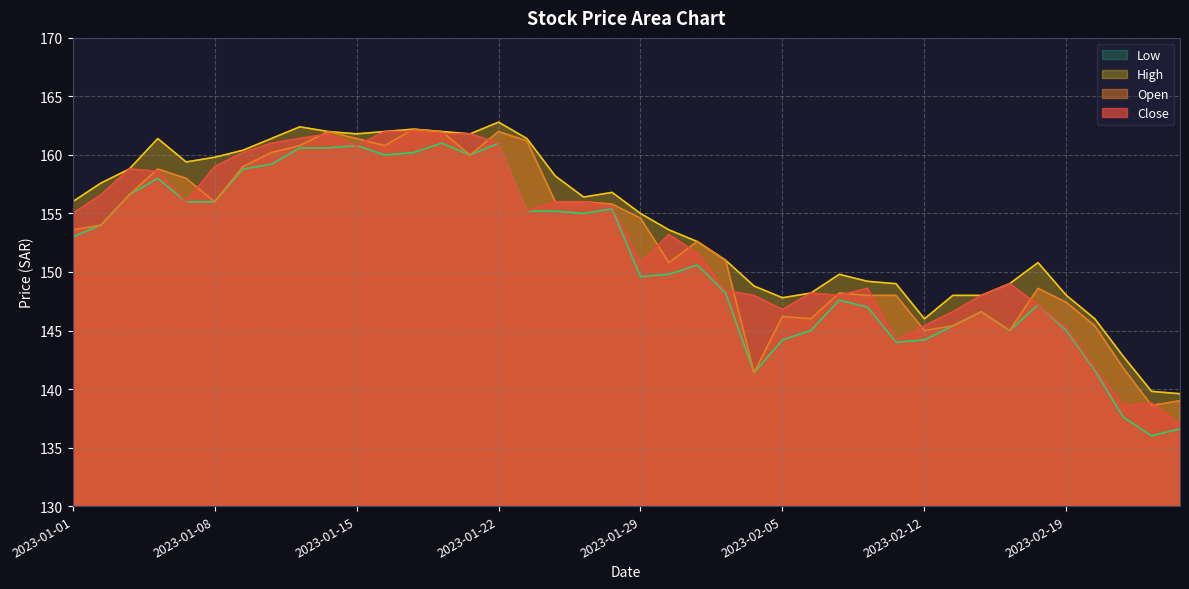

What are all the series names shown in the legend?

Low, High, Open, Close